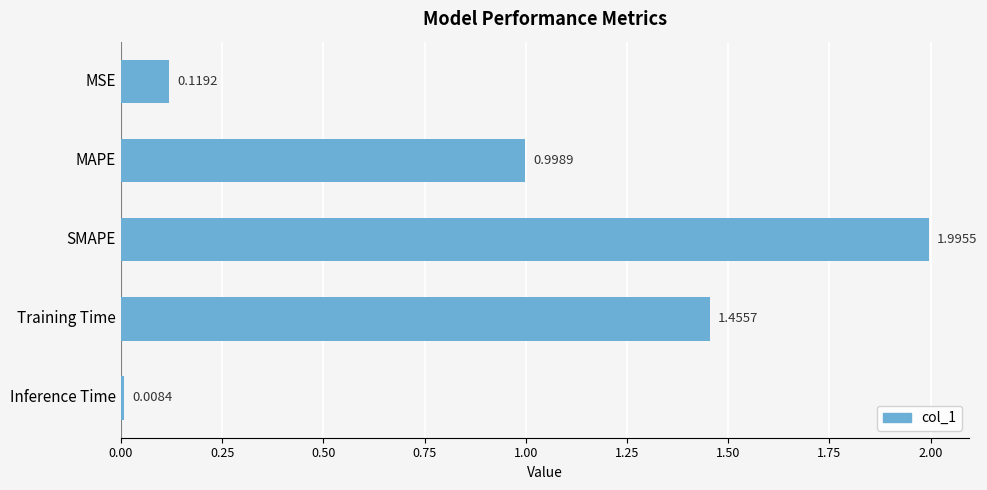

Are the bars grouped side by side (vs. stacked)?

No